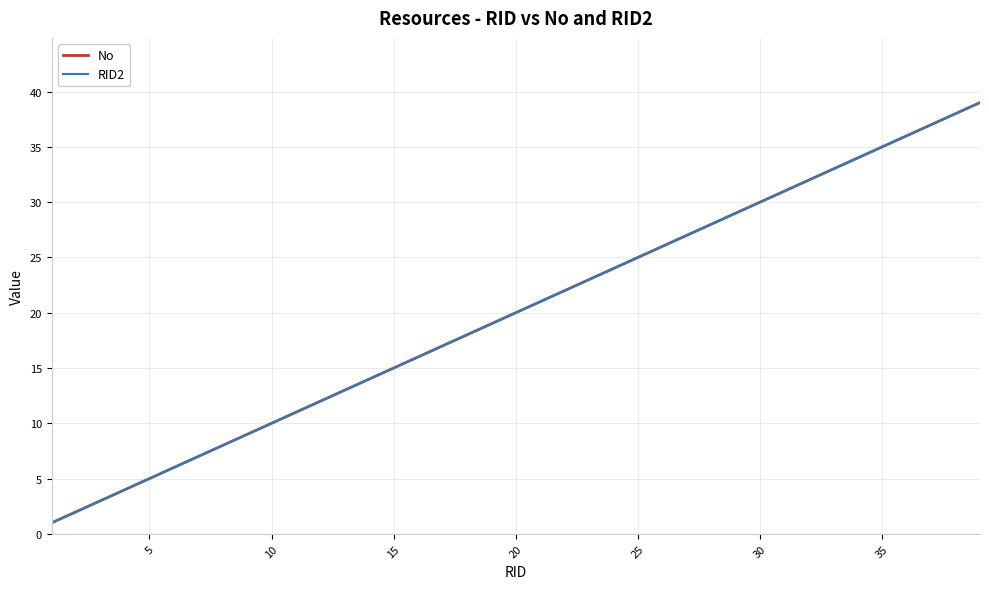

True or false: RID2 and No cross at least once.

False